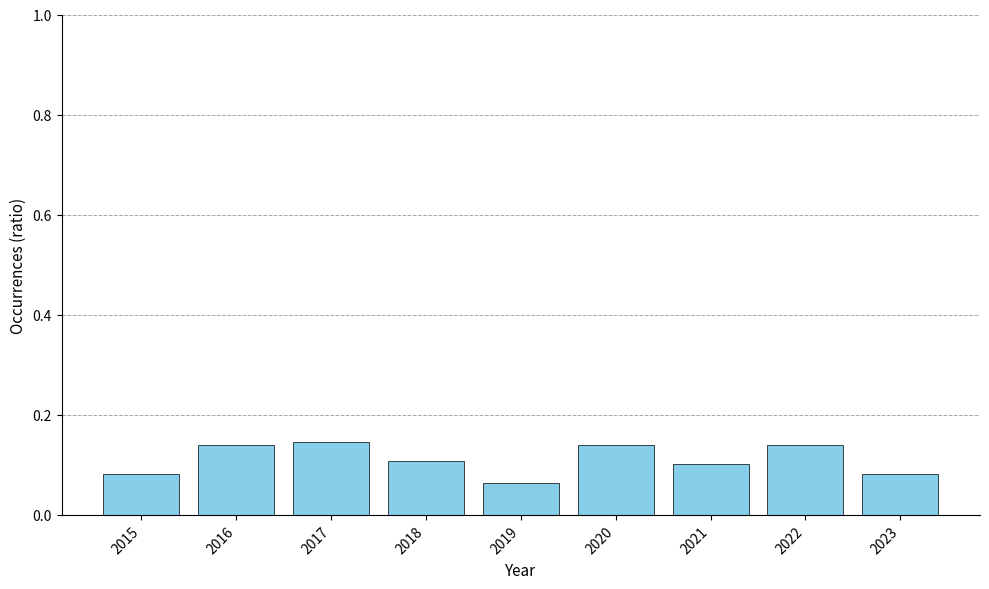

How many categories are shown in the chart?

9